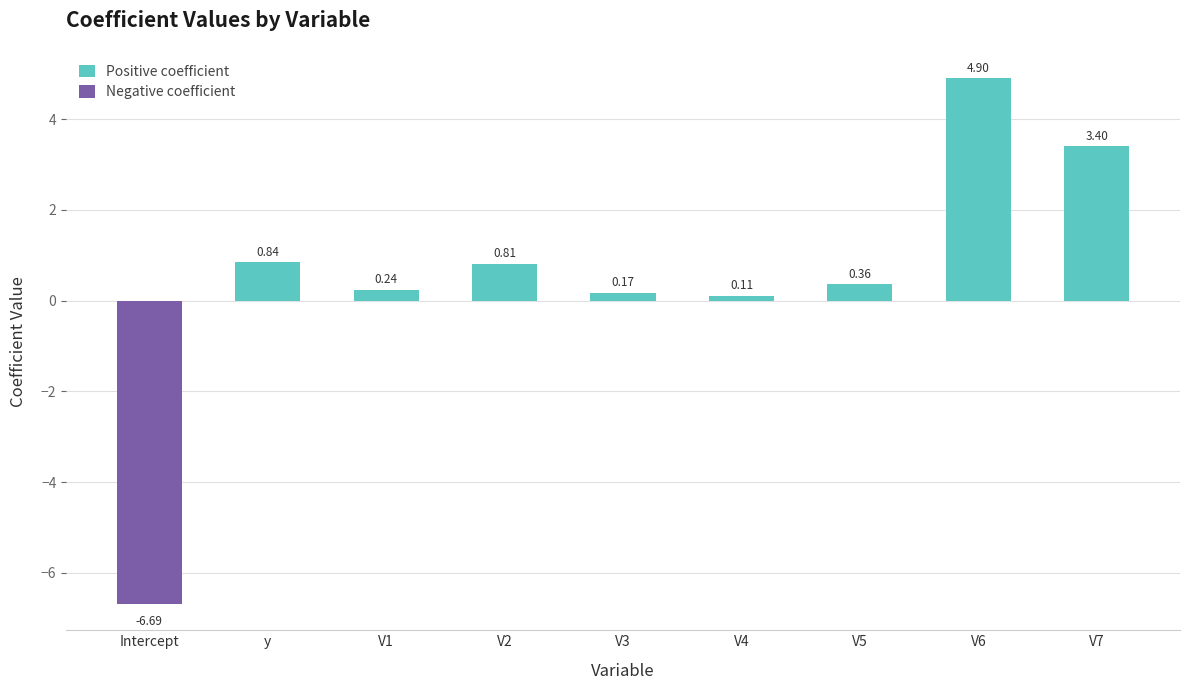

What is the maximum value shown in the chart?

4.9